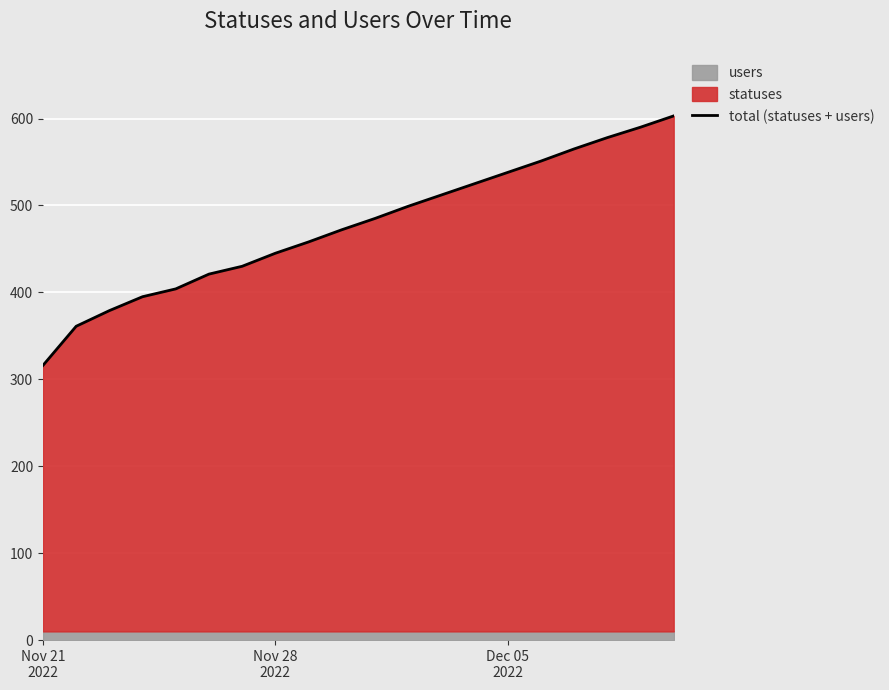

True or false: the data has more than 1 interior local peaks.

False